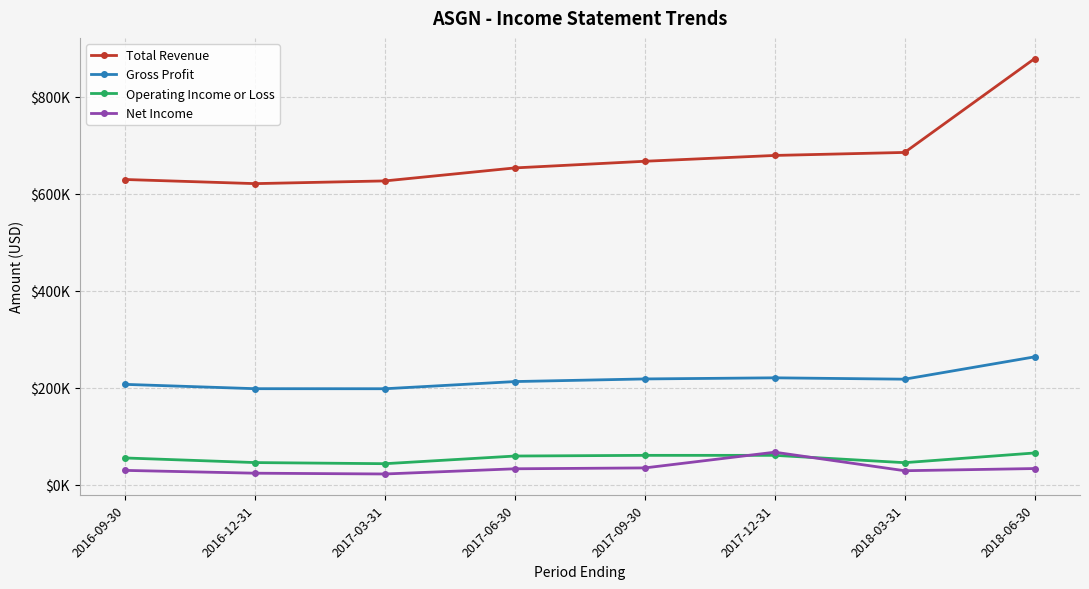

What position from the right is 2017-03-31?

6